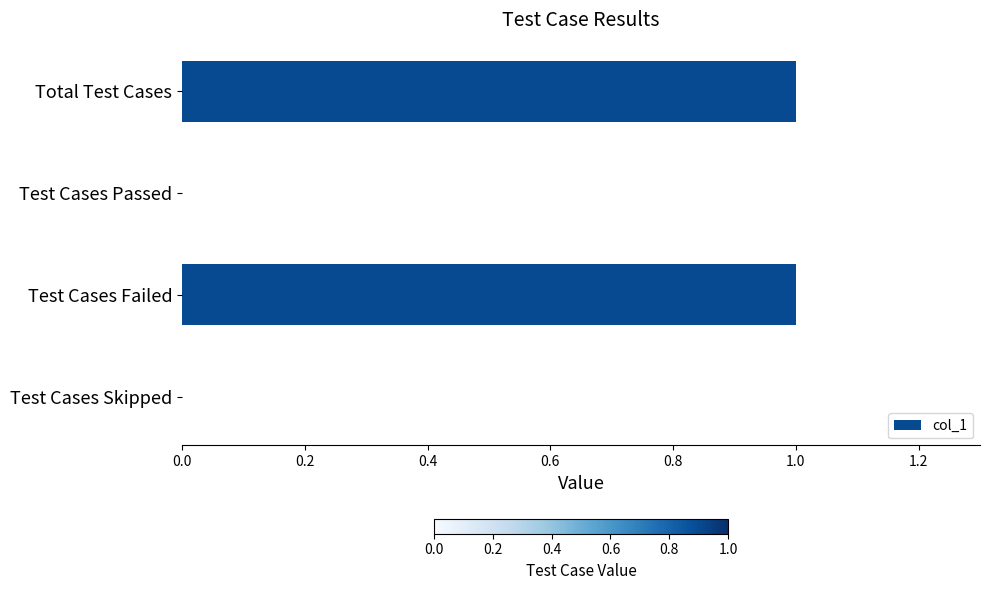

The value at Total Test Cases is 2. True or false?

False